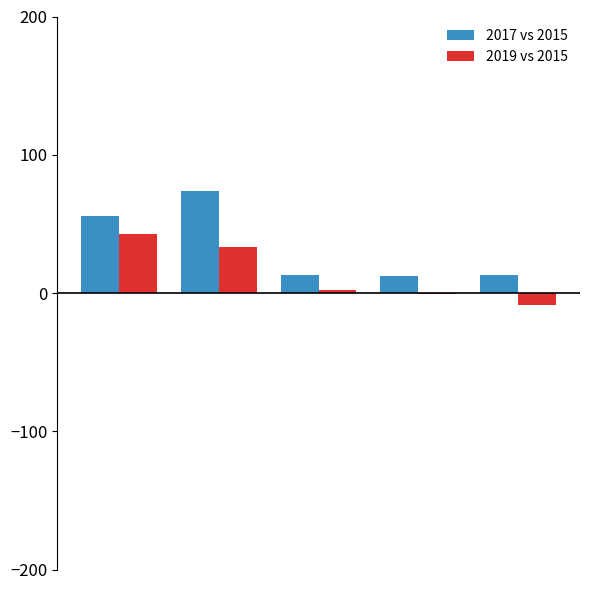

Which series has the largest total across all categories?

2017 vs 2015